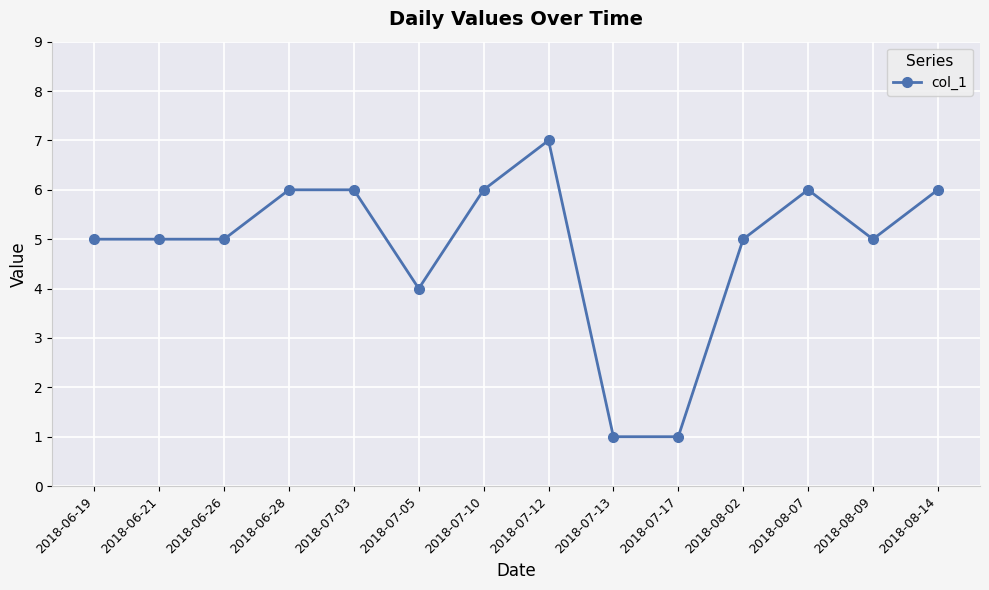

The value at 2018-08-02 is 5. True or false?

True